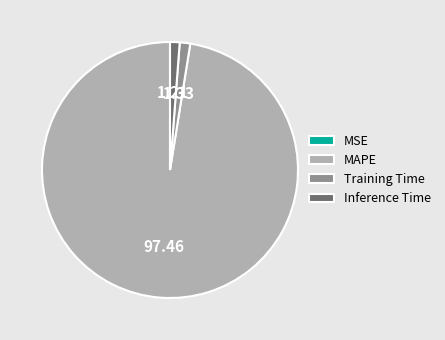

What is the largest slice in the pie chart?

MAPE